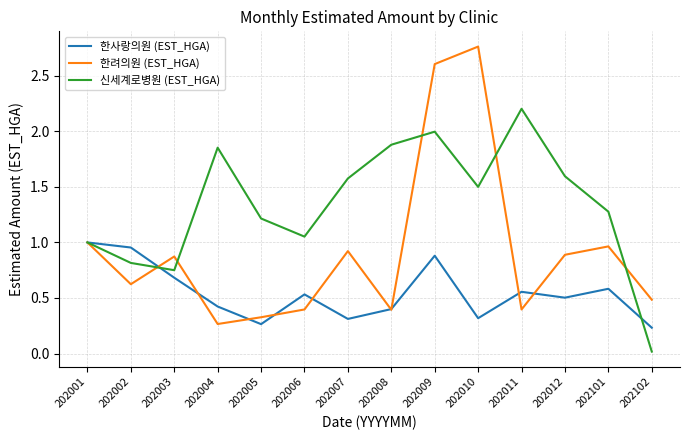

What is the approximate value of 한사랑의원 (EST_HGA) at 202004?

0.4